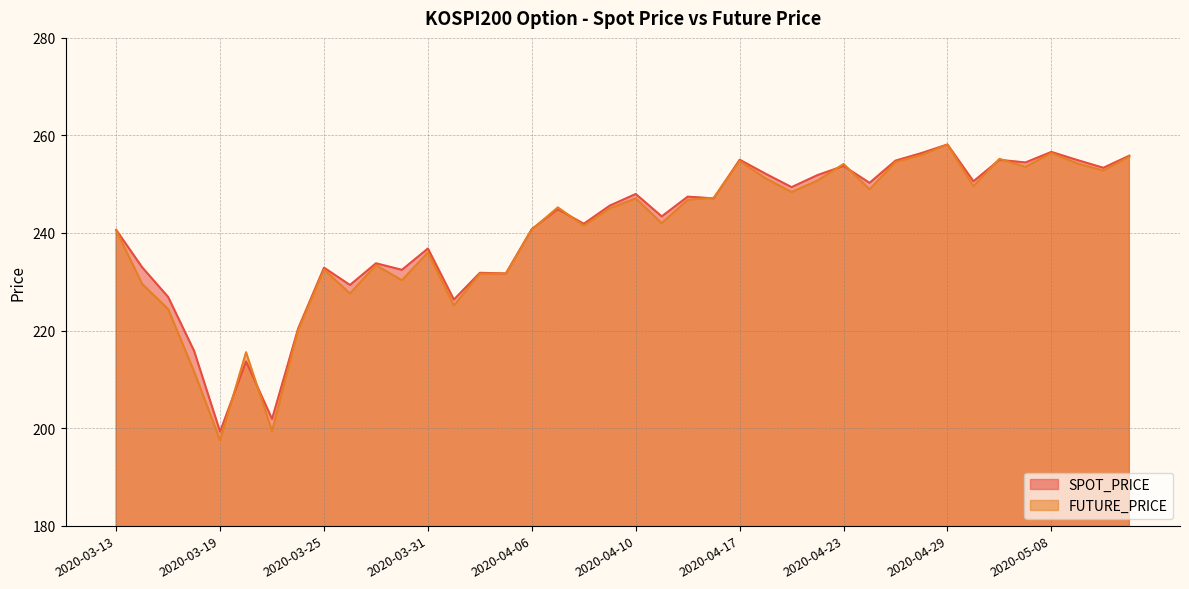

At which label is SPOT_PRICE closest to 228?

2020-03-17